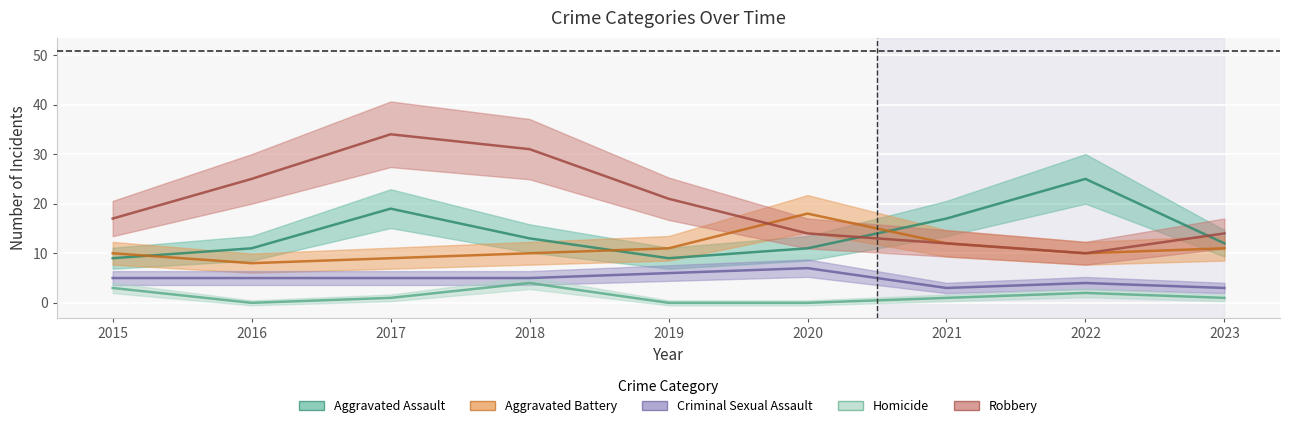

What is the spread (max minus min) of values at 2023?

13